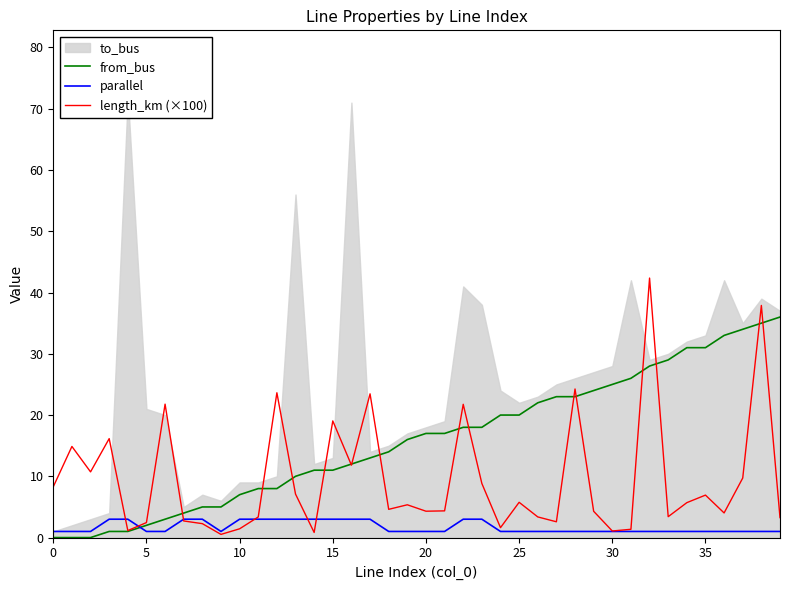

After their last crossing, which series has the higher values: parallel or length_km (×100)?

length_km (×100)